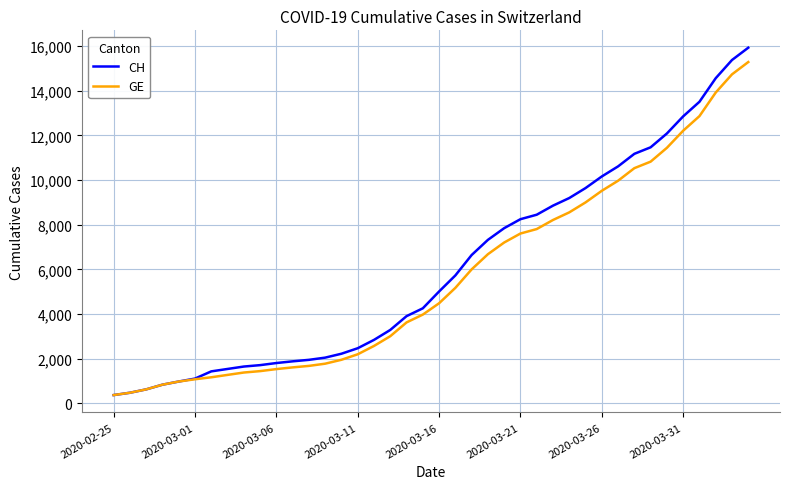

Which series has the largest range (max minus min)?

CH